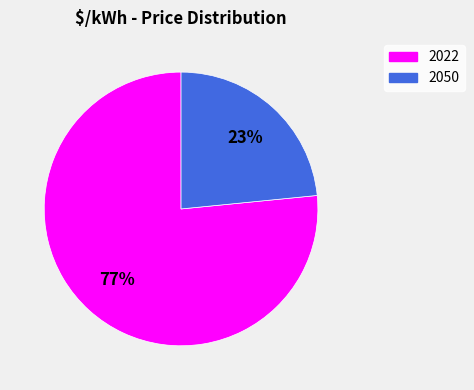

Rank the categories by value from highest to lowest.

2022, 2050